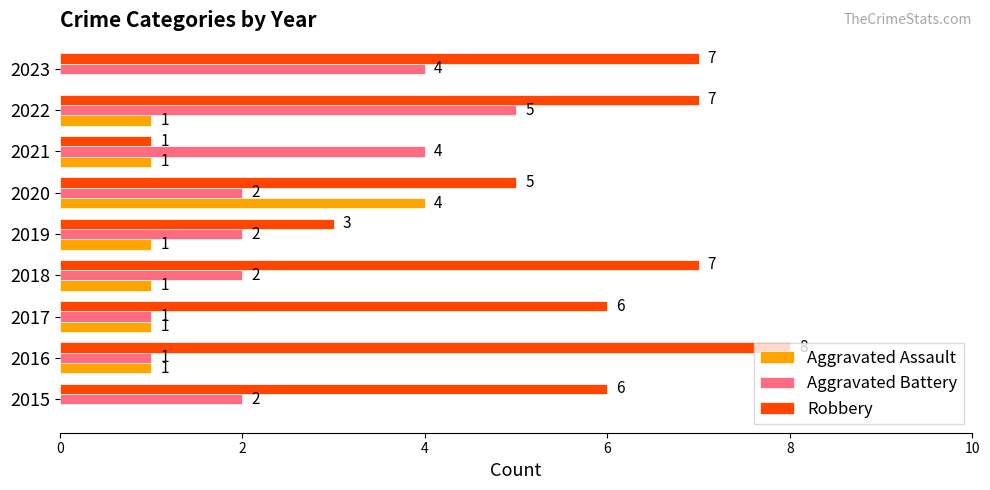

At which category is the sum across all series the highest?

2022